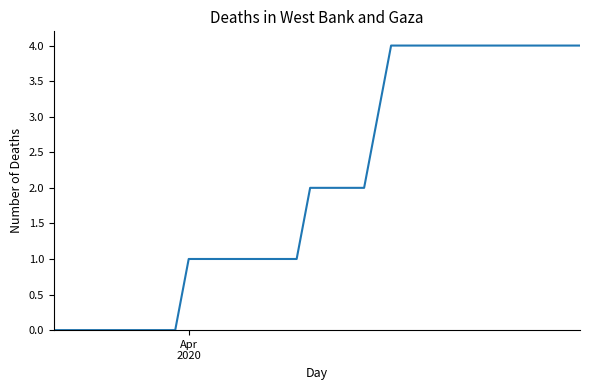

What is the difference between the maximum and minimum values?

4